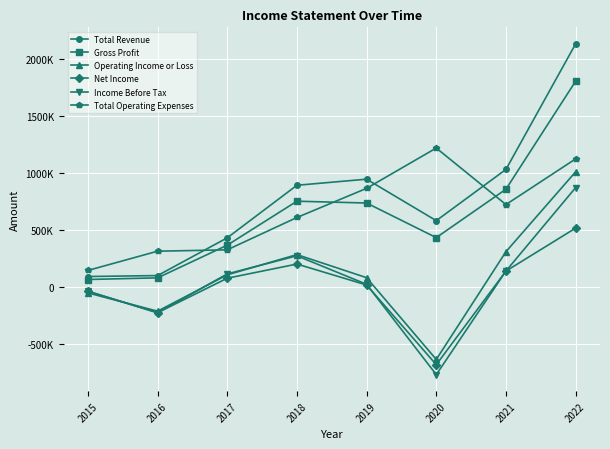

Is this an area chart (filled region under the line)?

No